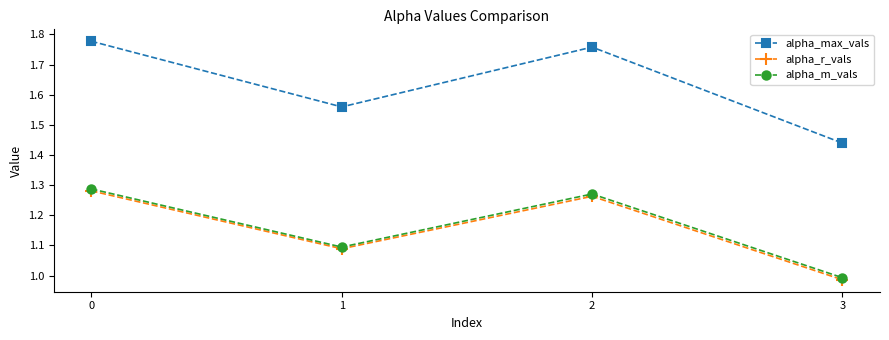

Does the chart have visible grid lines?

No